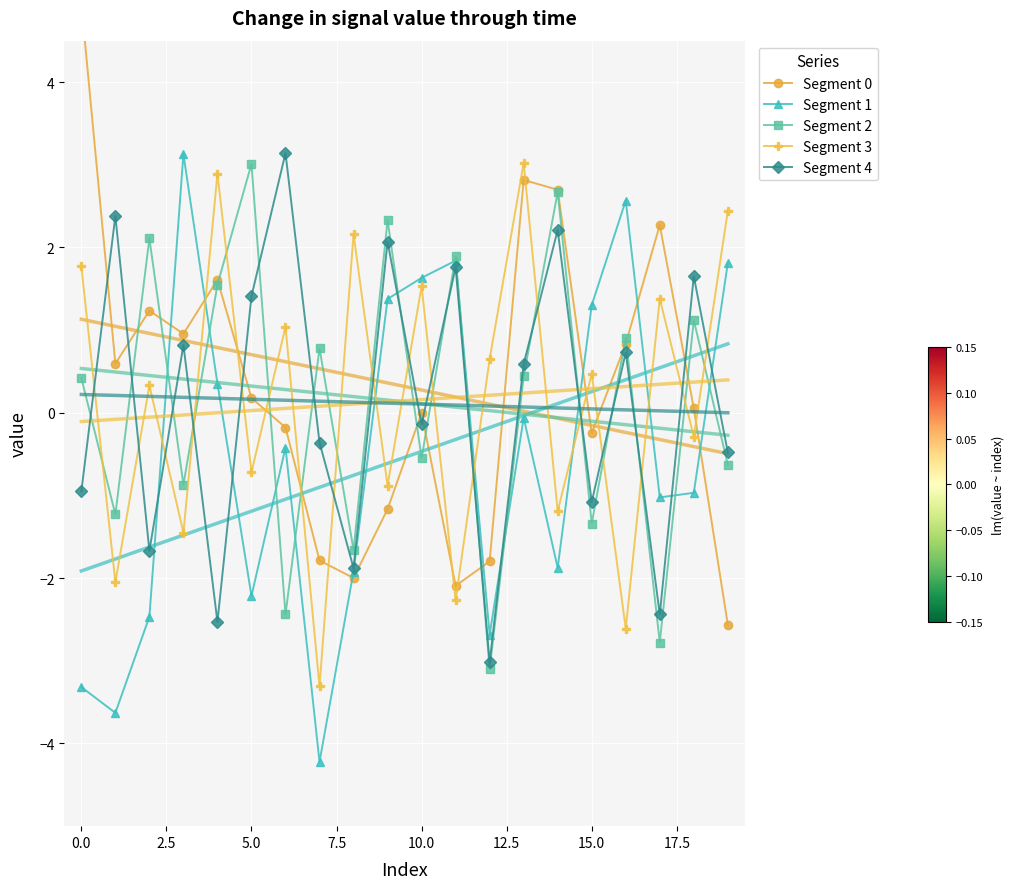

At which category is the sum across all series the highest?

13